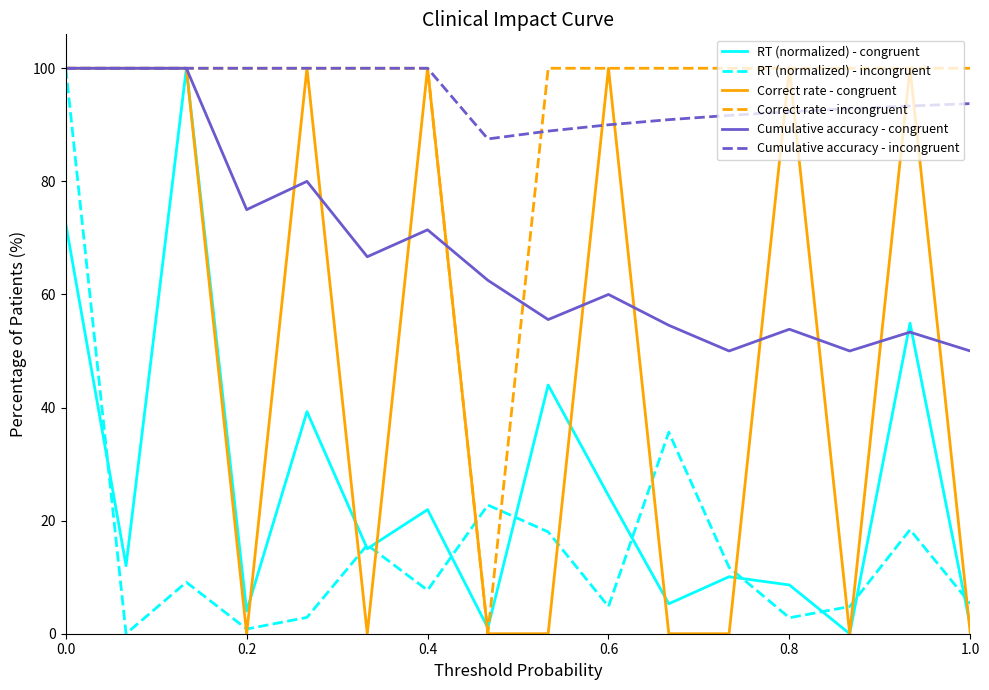

What is the greatest value displayed?

100.0